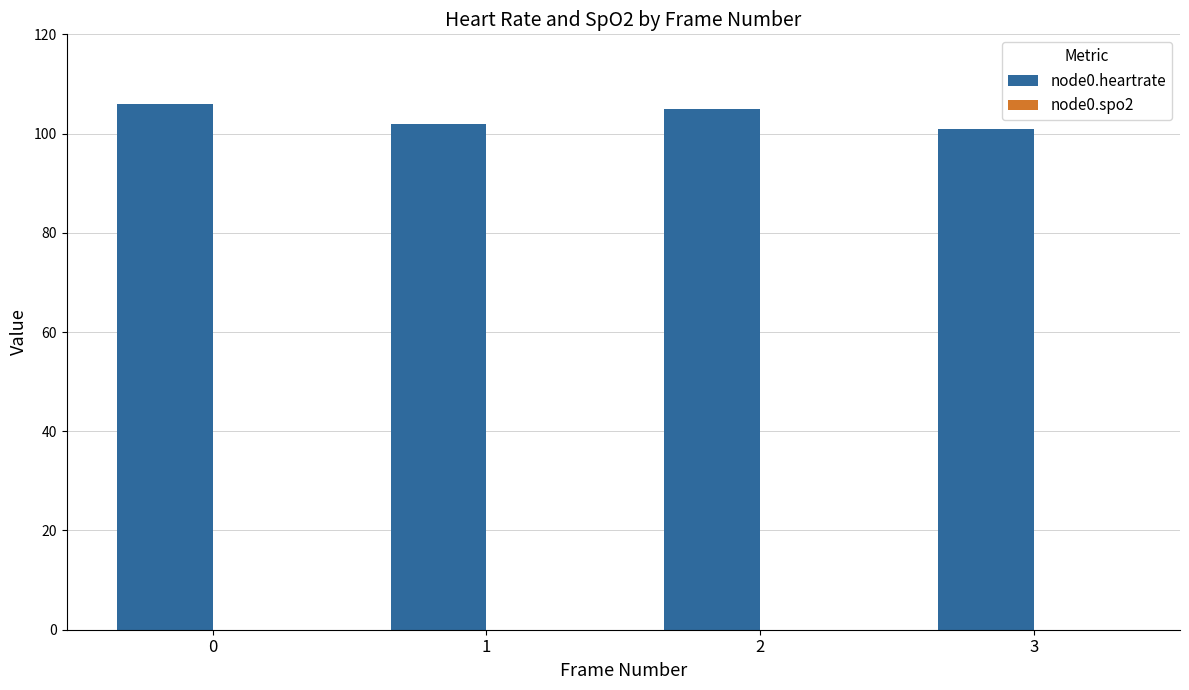

What is the value of the 1st bar from the left?

106